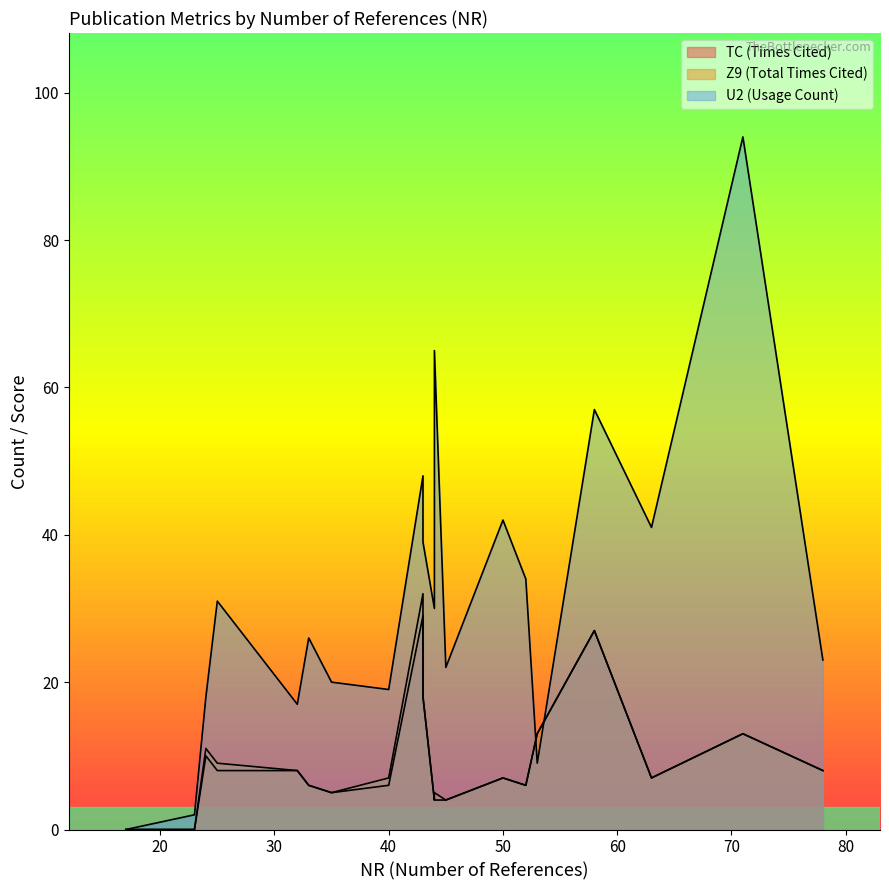

How many lines are shown in the chart?

3